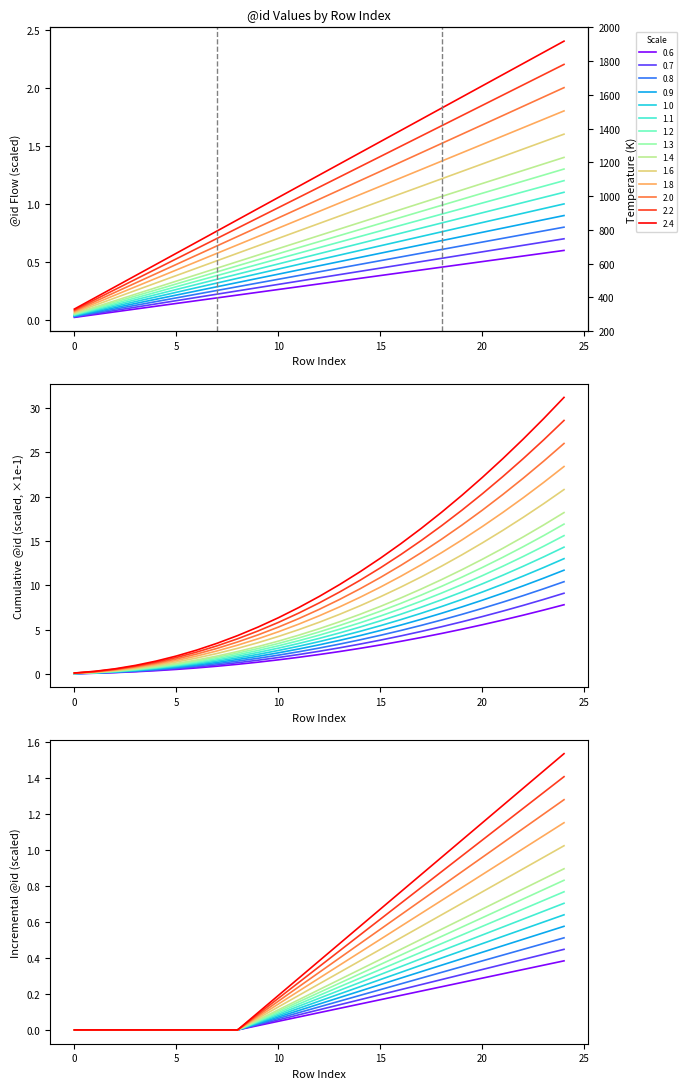

How many categories are shown in the chart?

25